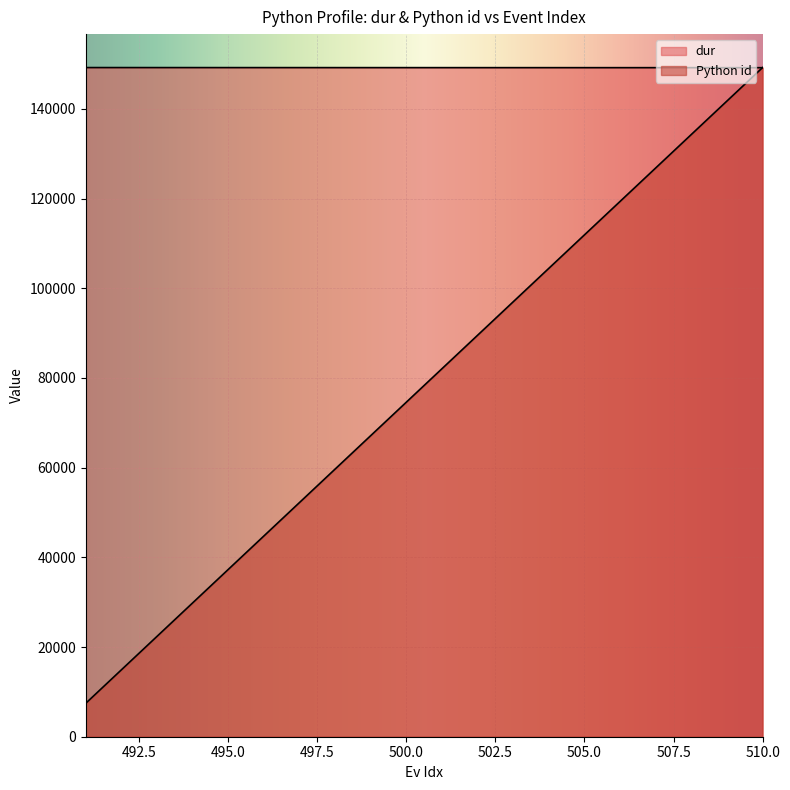

Which series ends up on top after the final intersection of Python id and dur?

Python id